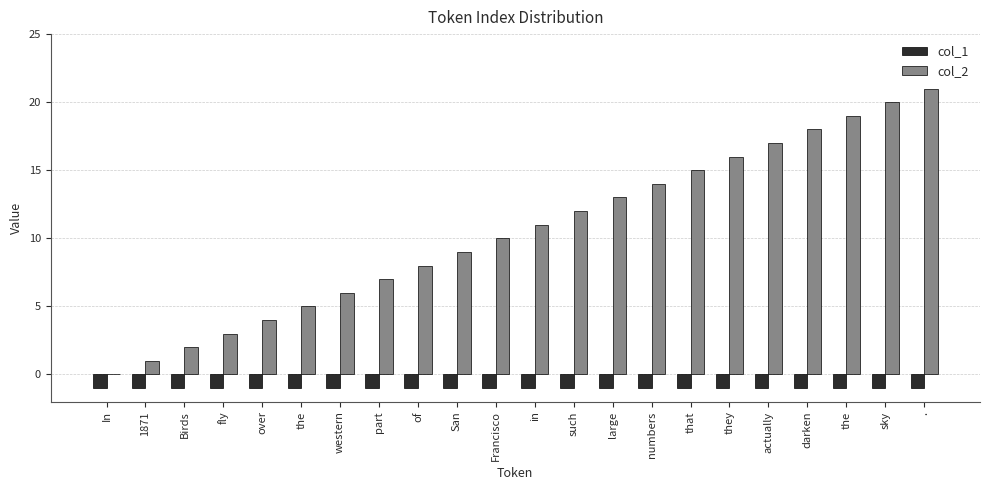

How many values in col_2 are above zero?

21